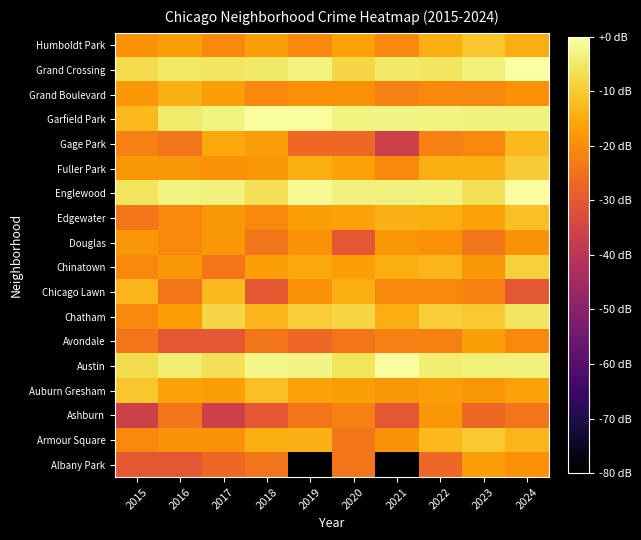

Reading left to right, transcribe all the data shown in this chart.

Albany Park: 2015=-30.2	2016=-30.2	2017=-26.7	2018=-24.2	2019=-80.0	2020=-24.2	2021=-80.0	2022=-26.7	2023=-17.2	2024=-19.4
Armour Square: 2015=-20.7	2016=-19.4	2017=-19.4	2018=-14.7	2019=-14.0	2020=-24.2	2021=-19.4	2022=-12.7	2023=-10.2	2024=-13.3
Ashburn: 2015=-36.3	2016=-24.2	2017=-36.3	2018=-30.2	2019=-24.2	2020=-22.3	2021=-30.2	2022=-18.2	2023=-26.7	2024=-24.2
Auburn Gresham: 2015=-10.7	2016=-16.3	2017=-17.2	2018=-12.2	2019=-16.3	2020=-17.2	2021=-18.2	2022=-17.2	2023=-18.2	2024=-16.3
Austin: 2015=-7.0	2016=-4.2	2017=-6.4	2018=-2.5	2019=-2.6	2020=-5.6	2021=-0.6	2022=-4.0	2023=-3.6	2024=-3.6
Avondale: 2015=-24.2	2016=-30.2	2017=-30.2	2018=-24.2	2019=-26.7	2020=-24.2	2021=-22.3	2022=-22.3	2023=-17.2	2024=-20.7
Chatham: 2015=-20.7	2016=-17.2	2017=-8.0	2018=-13.3	2019=-9.4	2020=-8.3	2021=-14.7	2022=-9.4	2023=-10.2	2024=-5.4
Chicago Lawn: 2015=-13.3	2016=-24.2	2017=-12.7	2018=-30.2	2019=-19.4	2020=-14.7	2021=-20.7	2022=-20.7	2023=-22.3	2024=-30.2
Chinatown: 2015=-20.7	2016=-18.2	2017=-24.2	2018=-17.2	2019=-15.4	2020=-17.2	2021=-14.7	2022=-13.3	2023=-18.2	2024=-9.0
Douglas: 2015=-18.2	2016=-20.7	2017=-18.2	2018=-24.2	2019=-19.4	2020=-30.2	2021=-18.2	2022=-19.4	2023=-24.2	2024=-19.4
Edgewater: 2015=-24.2	2016=-20.7	2017=-18.2	2018=-20.7	2019=-17.2	2020=-16.3	2021=-14.0	2022=-14.7	2023=-16.3	2024=-11.6
Englewood: 2015=-5.9	2016=-2.8	2017=-3.4	2018=-6.4	2019=-1.3	2020=-3.4	2021=-3.4	2022=-3.6	2023=-6.4	2024=-0.4
Fuller Park: 2015=-18.2	2016=-18.2	2017=-19.4	2018=-18.2	2019=-14.7	2020=-16.3	2021=-20.7	2022=-14.7	2023=-14.7	2024=-9.8
Gage Park: 2015=-22.3	2016=-24.2	2017=-15.4	2018=-17.2	2019=-26.7	2020=-26.7	2021=-36.3	2022=-22.3	2023=-20.7	2024=-12.7
Garfield Park: 2015=-12.7	2016=-4.7	2017=-3.0	2018=-0.4	2019=-0.7	2020=-3.0	2021=-2.6	2022=-2.8	2023=-3.4	2024=-3.4
Grand Boulevard: 2015=-18.2	2016=-14.0	2017=-17.2	2018=-20.7	2019=-19.4	2020=-19.4	2021=-22.3	2022=-20.7	2023=-20.7	2024=-19.4
Grand Crossing: 2015=-7.0	2016=-5.1	2017=-5.4	2018=-4.9	2019=-2.8	2020=-8.0	2021=-4.9	2022=-5.4	2023=-3.6	2024=0.0
Humboldt Park: 2015=-19.4	2016=-17.2	2017=-20.7	2018=-17.2	2019=-20.7	2020=-16.3	2021=-20.7	2022=-14.7	2023=-10.7	2024=-14.7